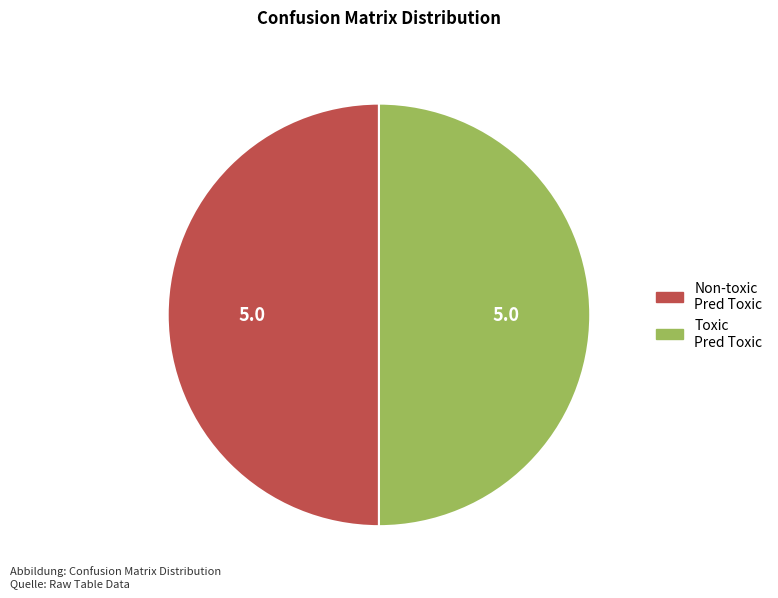

True or false: Non-toxic accounts for 35% of the total.

False